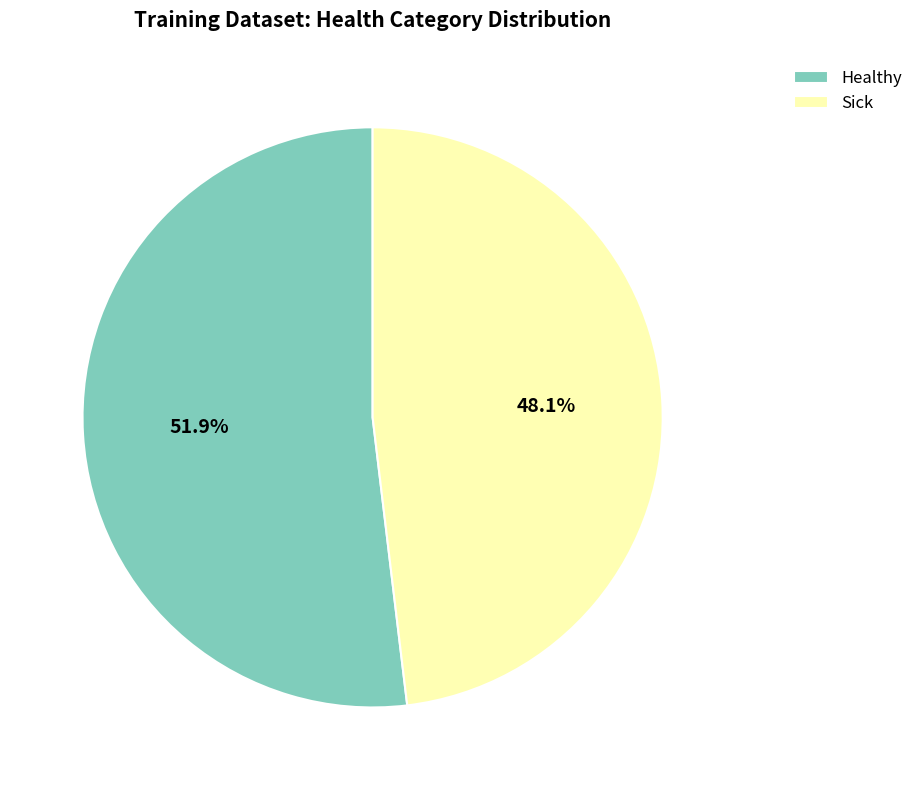

Between Sick and Healthy, which is larger?

Healthy